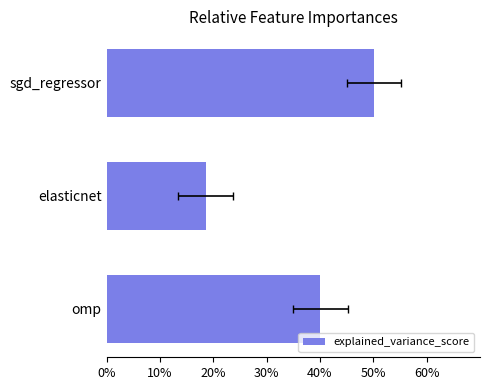

Reading right to left, list all the values displayed in this chart.

0.4	0.2	0.5